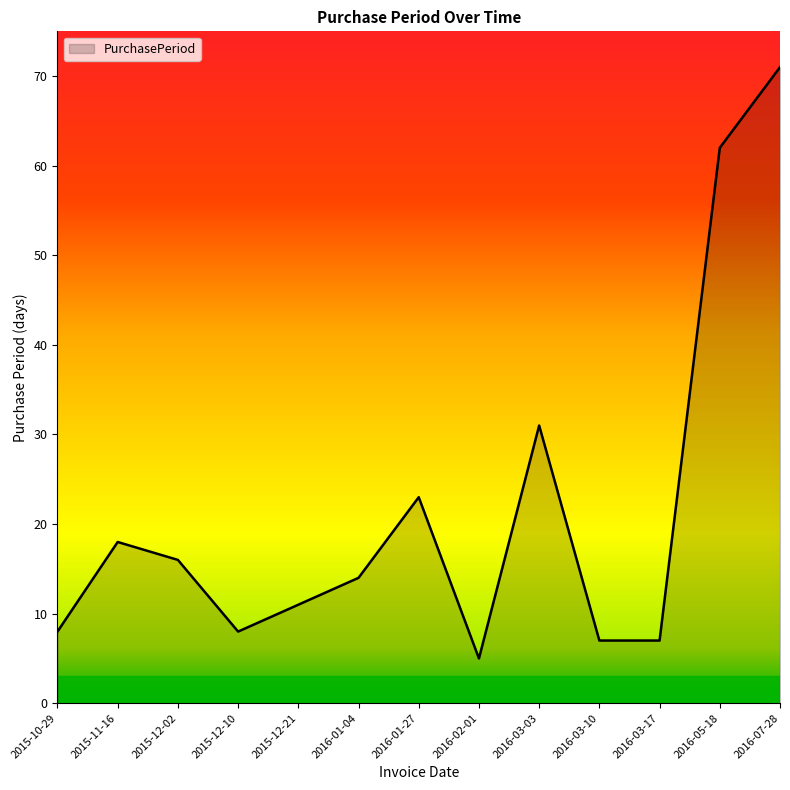

At which category does the data reach its first local valley?

2015-12-10